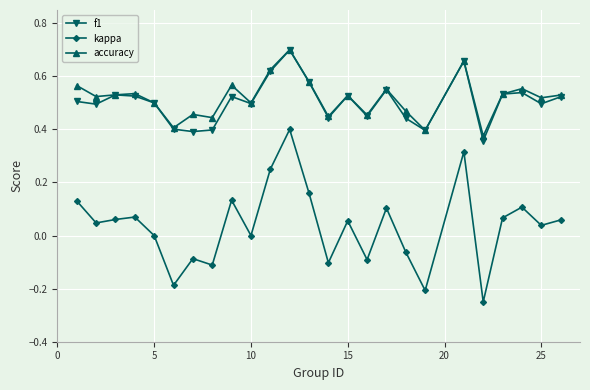

Count the number of categories in the chart.

25